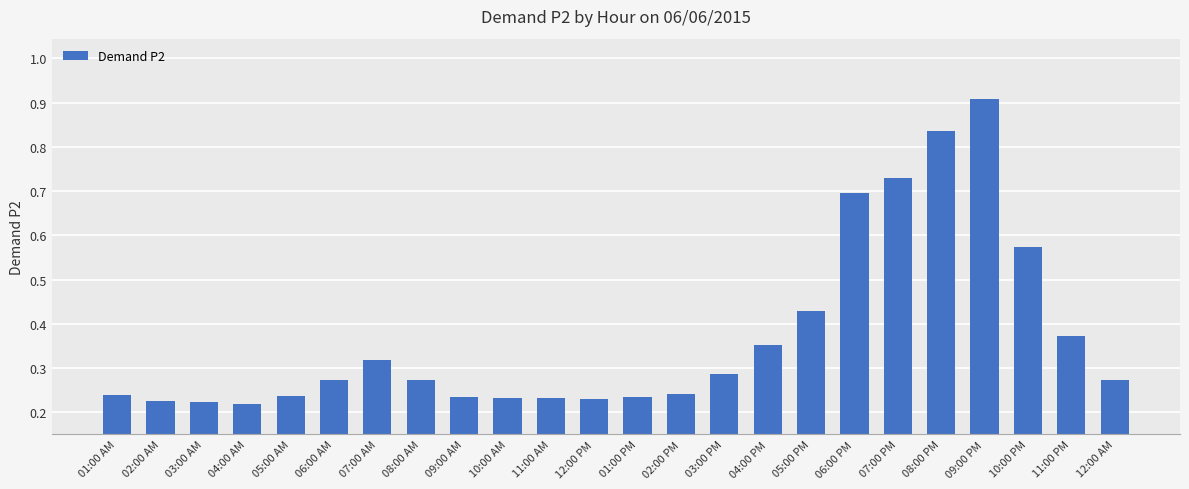

What is the label of the 8th bar from the right?

05:00 PM